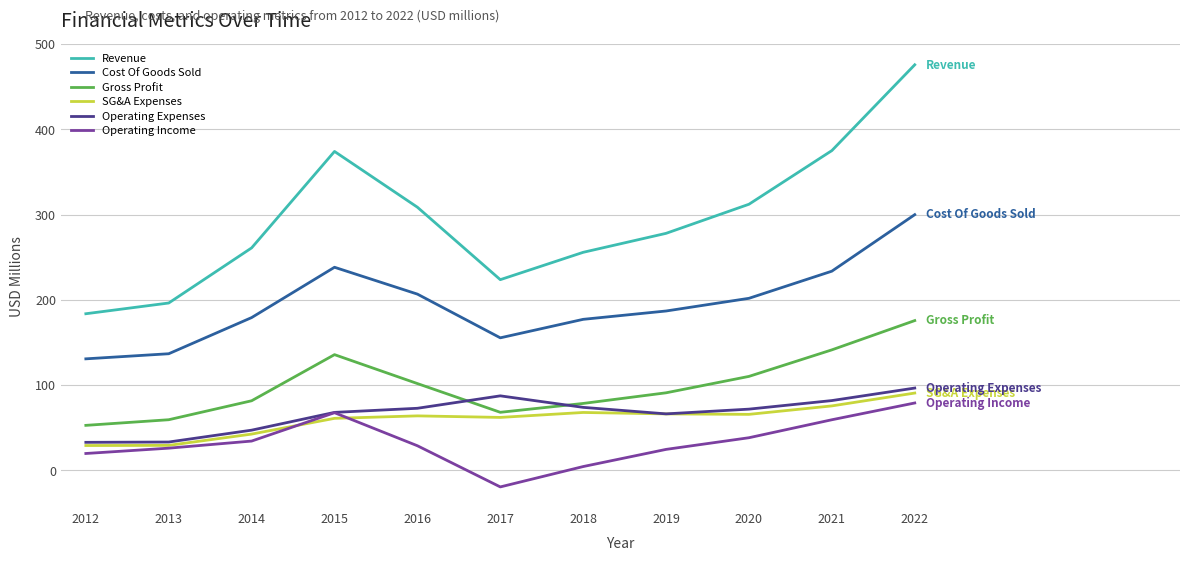

What value does the Operating Expenses series have at 2022?

96.6